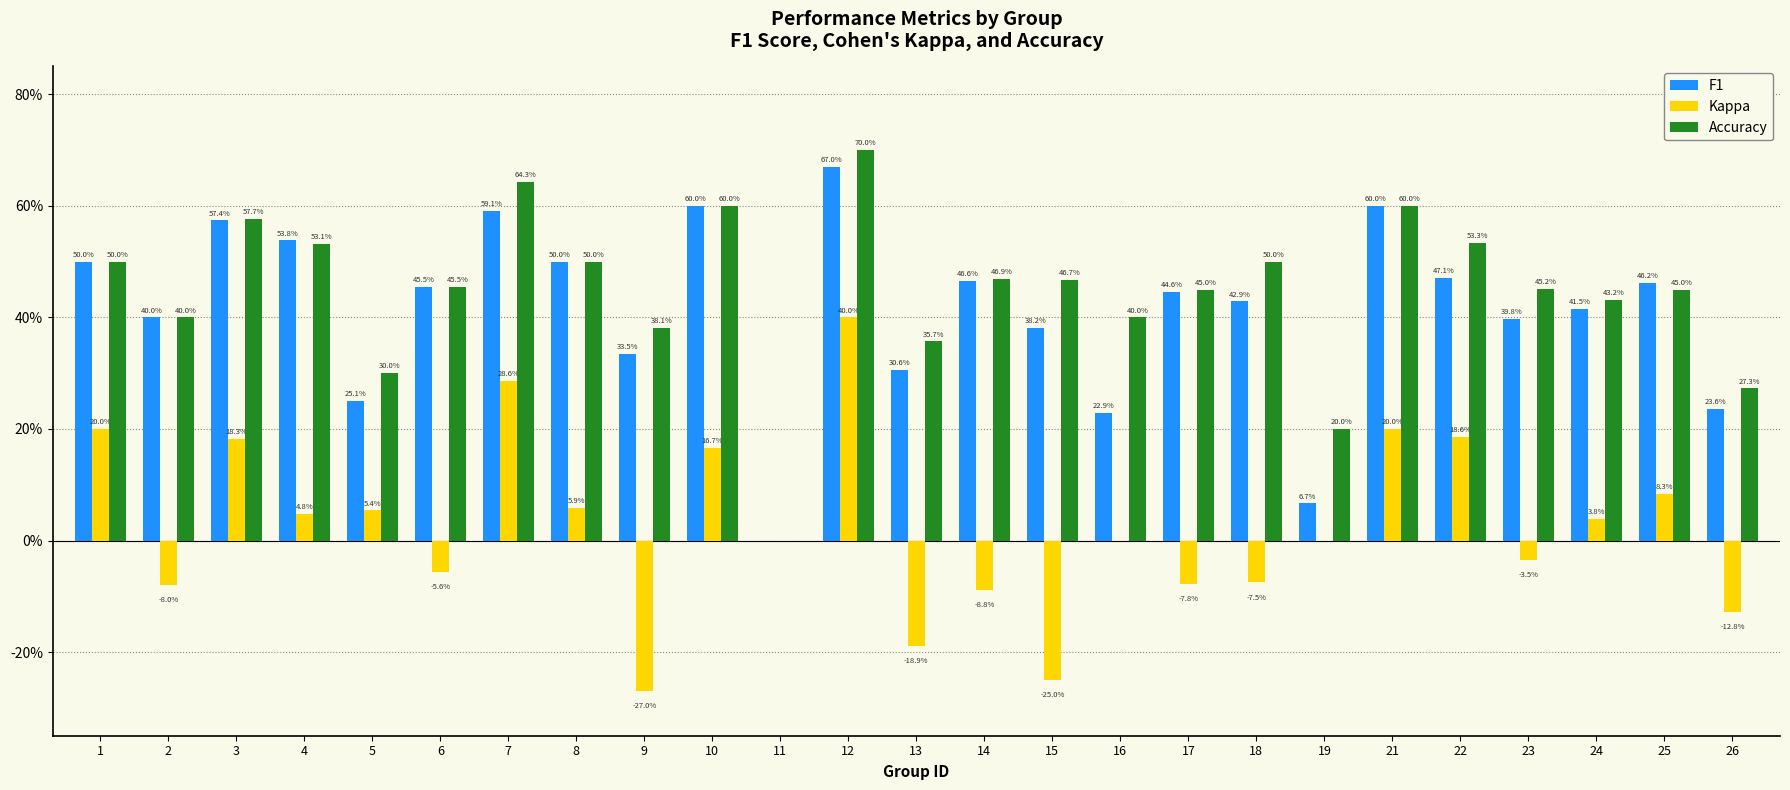

Which series has the largest range (max minus min)?

Accuracy